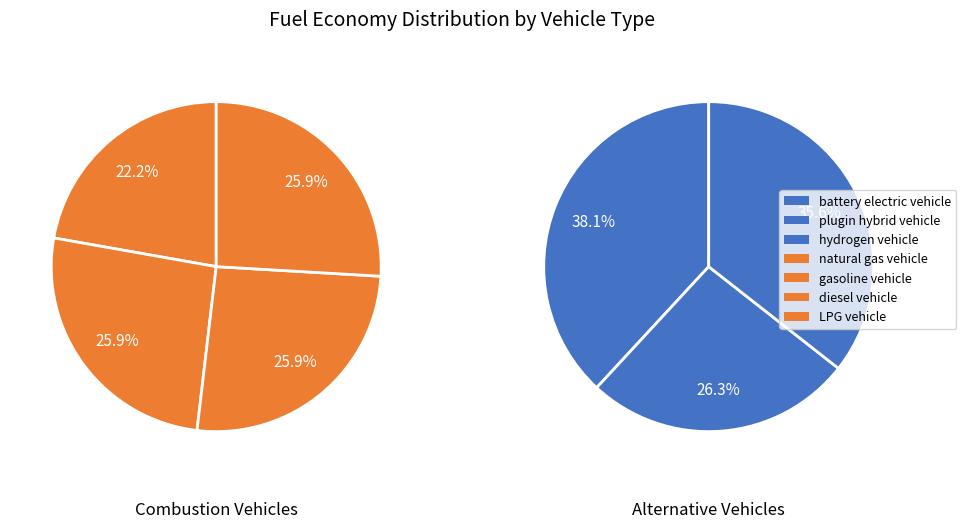

Rank the categories by value from highest to lowest.

battery electric vehicle, hydrogen vehicle, plugin hybrid vehicle, diesel vehicle, LPG vehicle, gasoline vehicle, natural gas vehicle